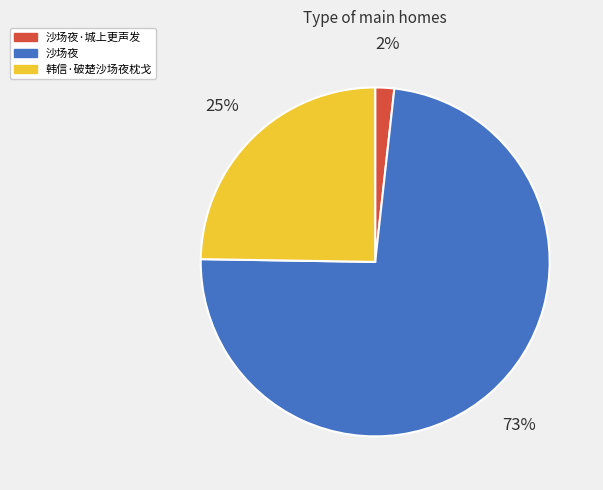

To the nearest percent, what is the average slice percentage?

33%